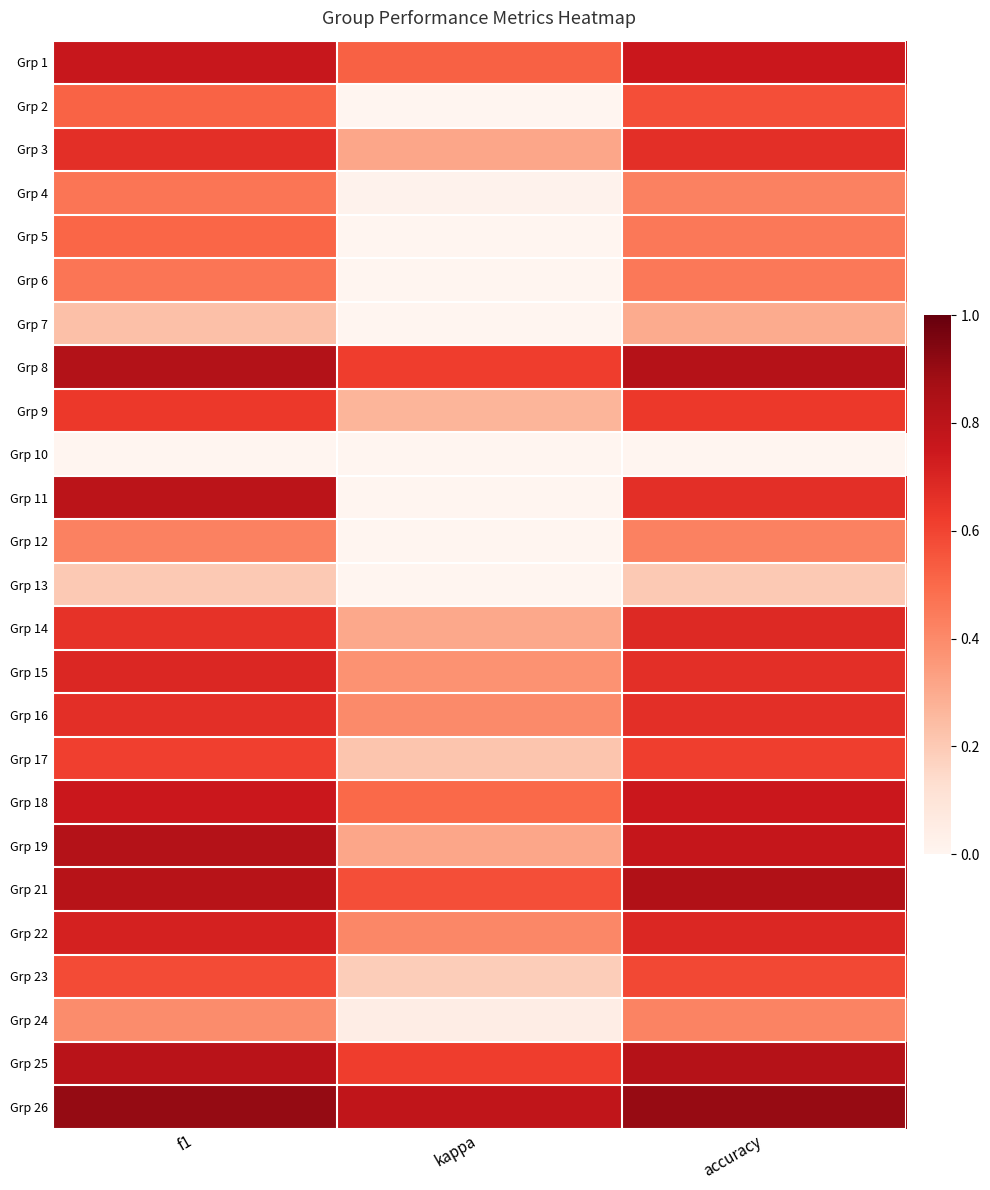

Which has a higher value, kappa or f1?

f1